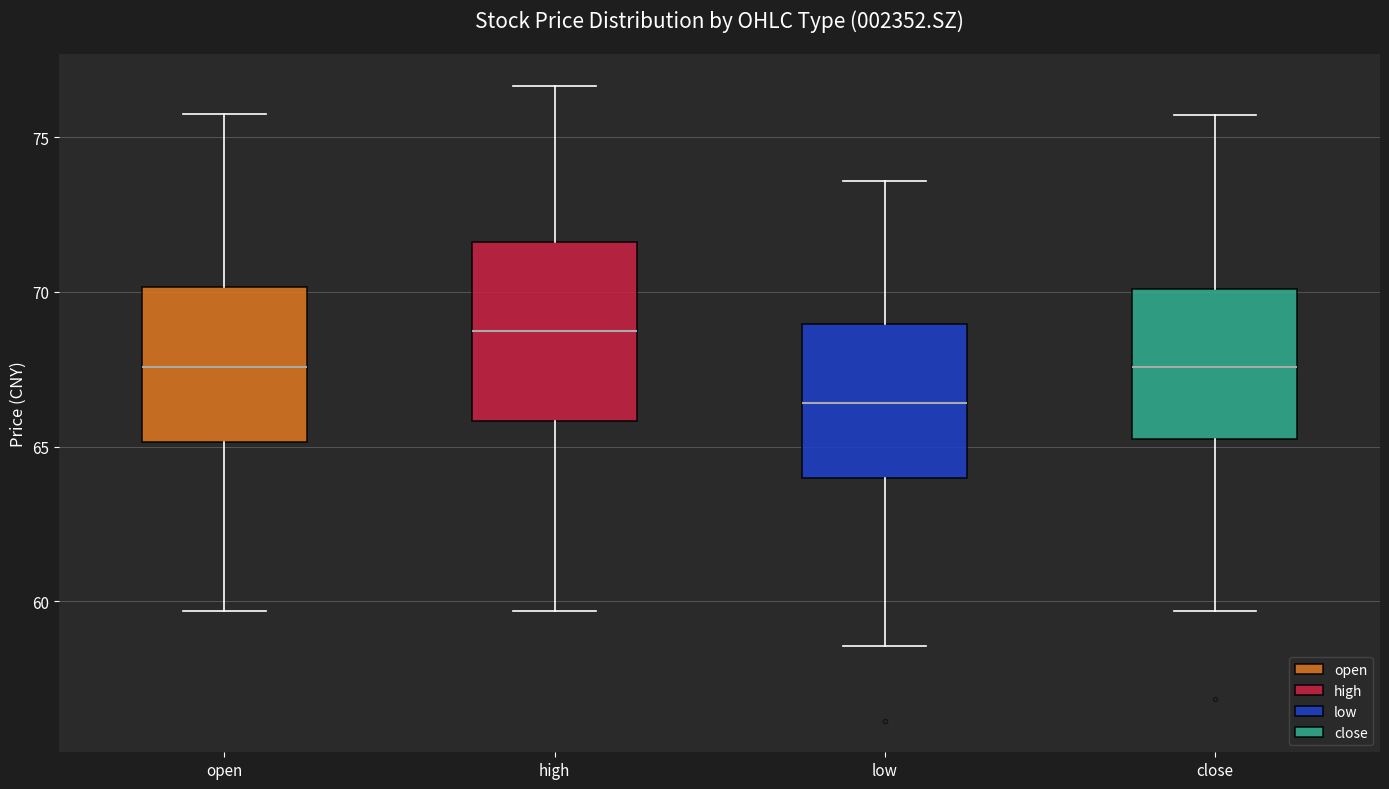

Reading left to right, transcribe this box plot: for each box, give where its median line is, the range the box spans, and where its two whiskers end, as read against the y-axis. The values are not printed on the chart, so give them approximately, as read against the axis.

open: median 67.5, box 65.0 to 70.0, whiskers 59.5 to 76.0
high: median 68.5, box 66.0 to 71.5, whiskers 59.5 to 76.5
low: median 66.5, box 64.0 to 69.0, whiskers 58.5 to 73.5
close: median 67.5, box 65.0 to 70.0, whiskers 59.5 to 75.5